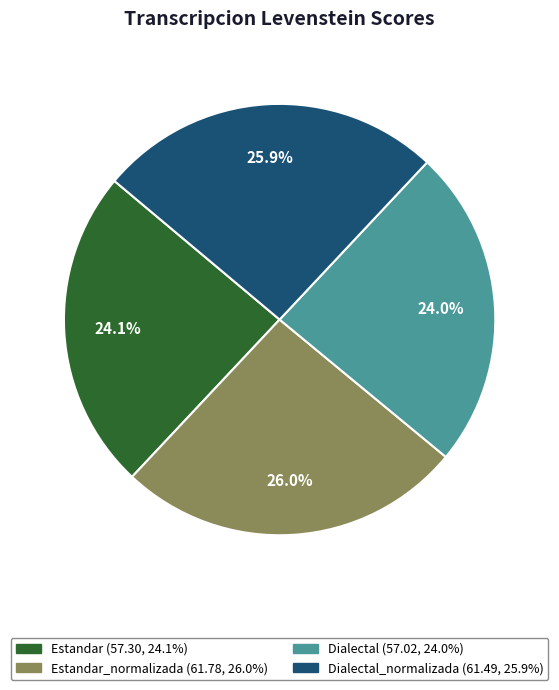

Is there a majority slice in this chart?

No